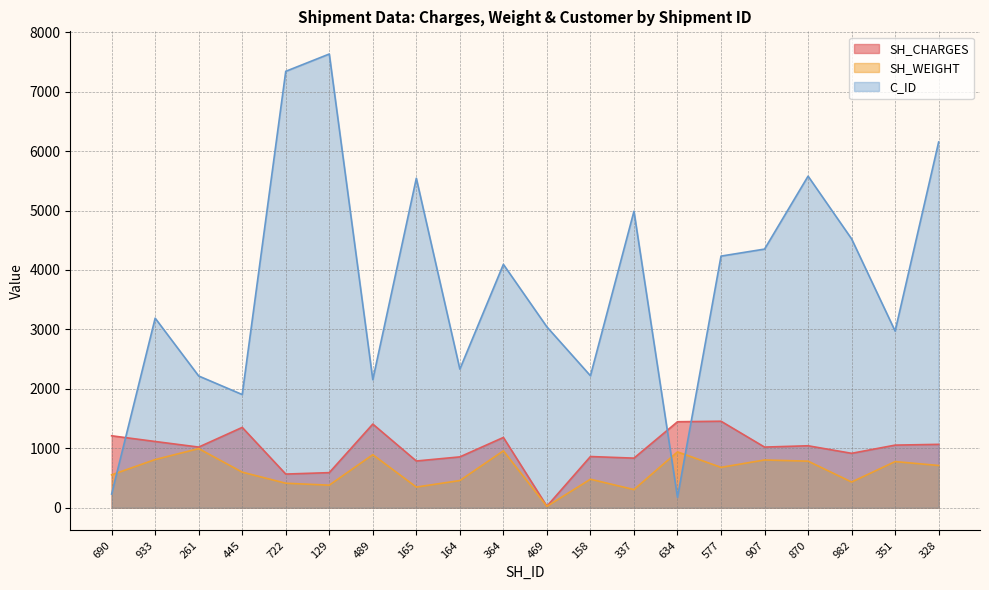

What is the spread (max minus min) of values at 870?

4795